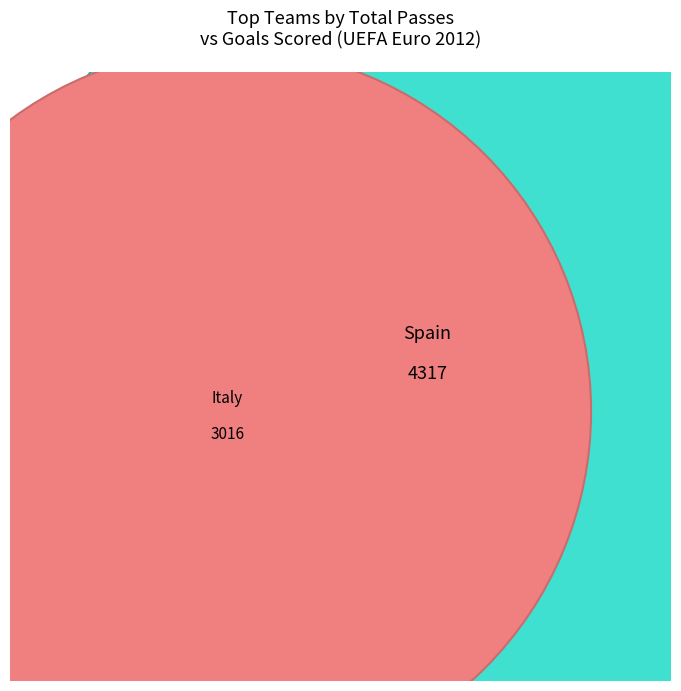

Does any single category account for the majority?

No